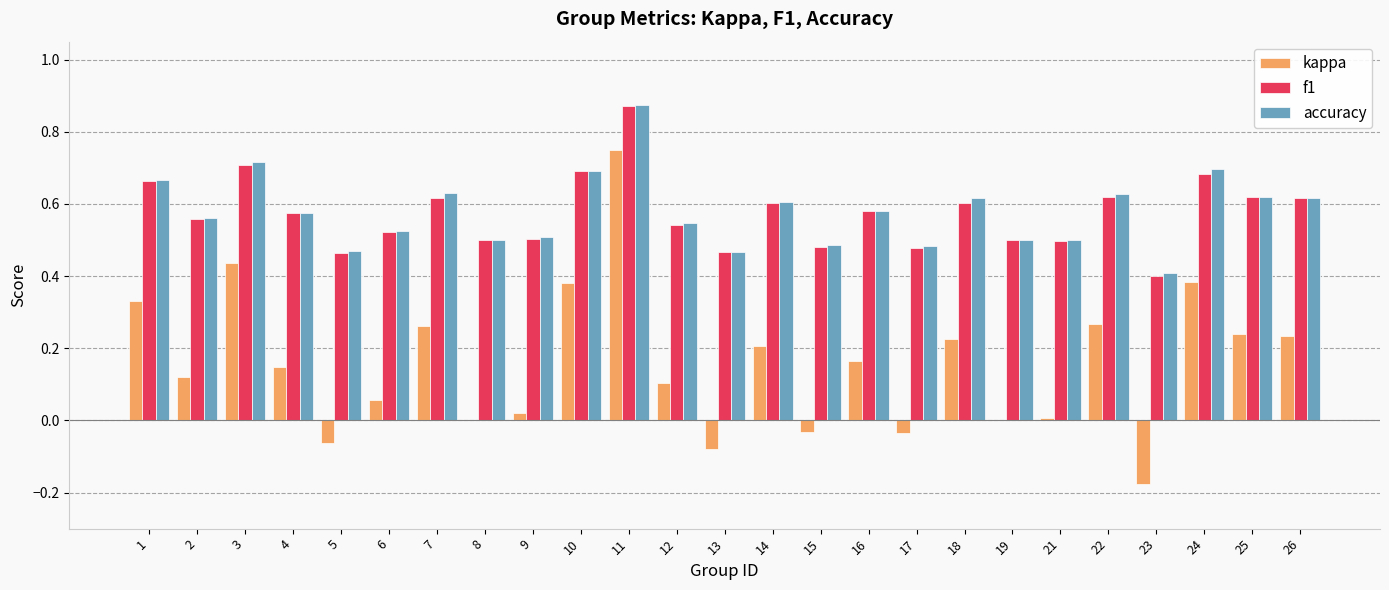

Which category has the highest value across all series?

11